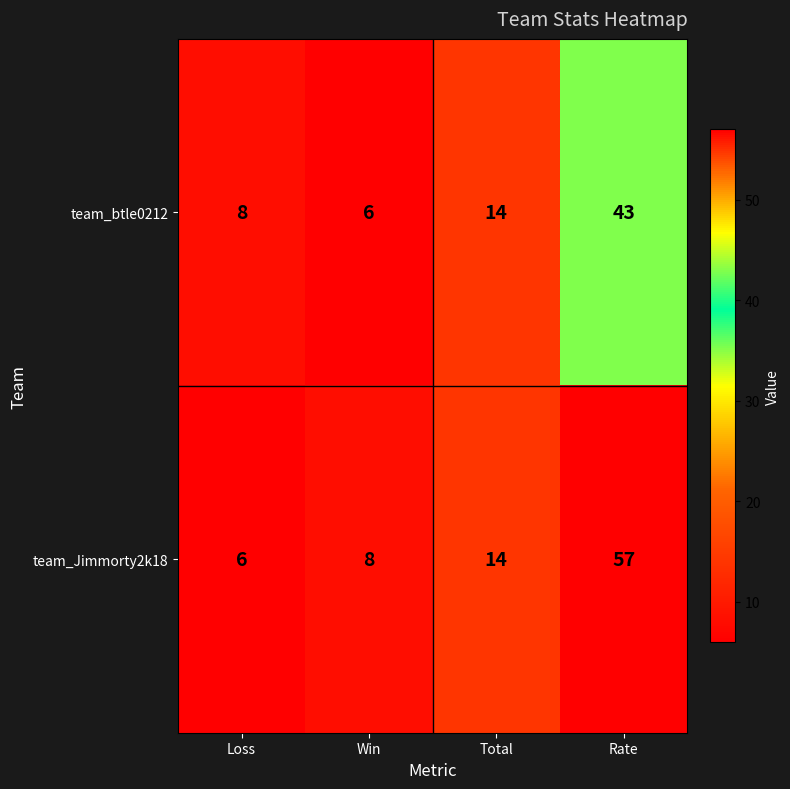

At which category is the sum across all series the highest?

Rate